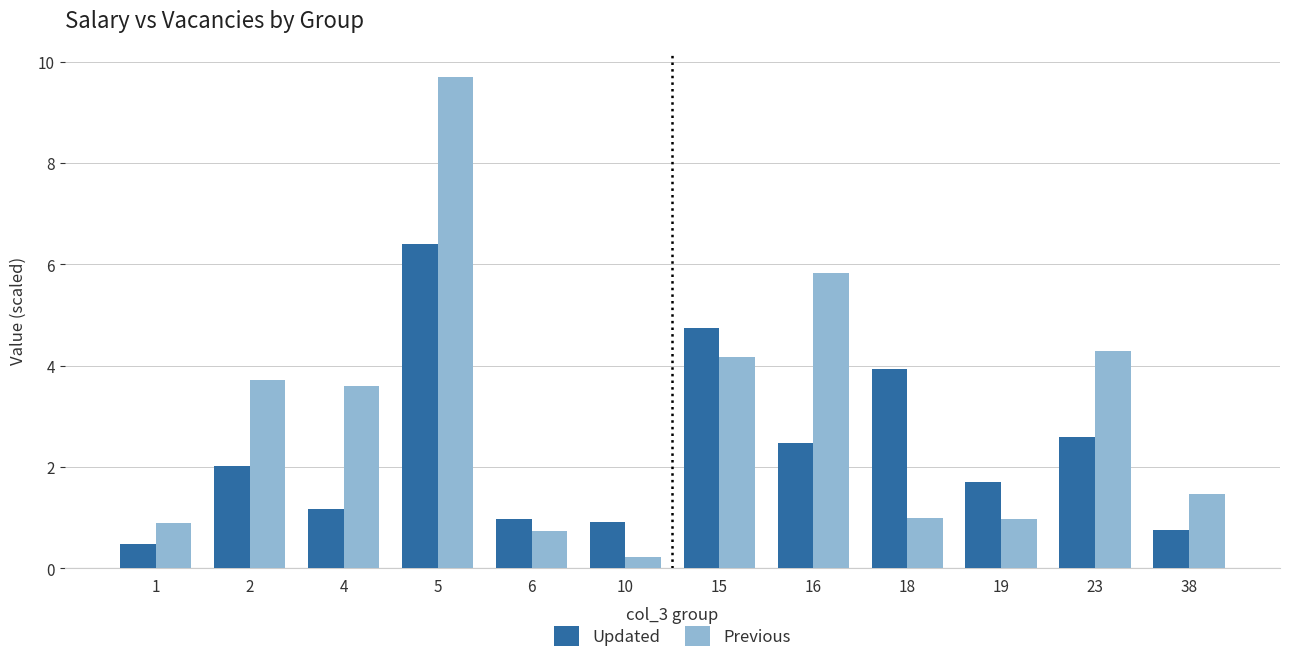

Where does the Updated series first go above 2?

2